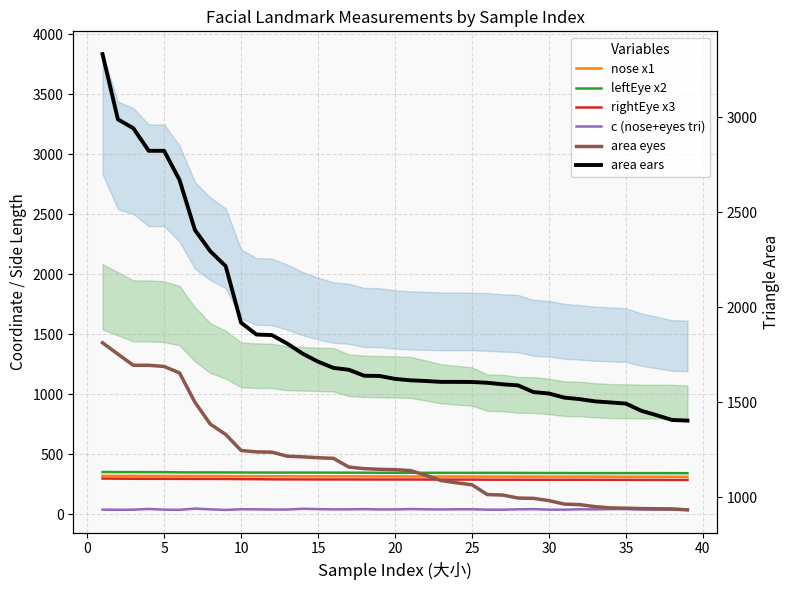

What are all the series names shown in the legend?

nose x1, leftEye x2, rightEye x3, c (nose+eyes tri), area eyes, area ears